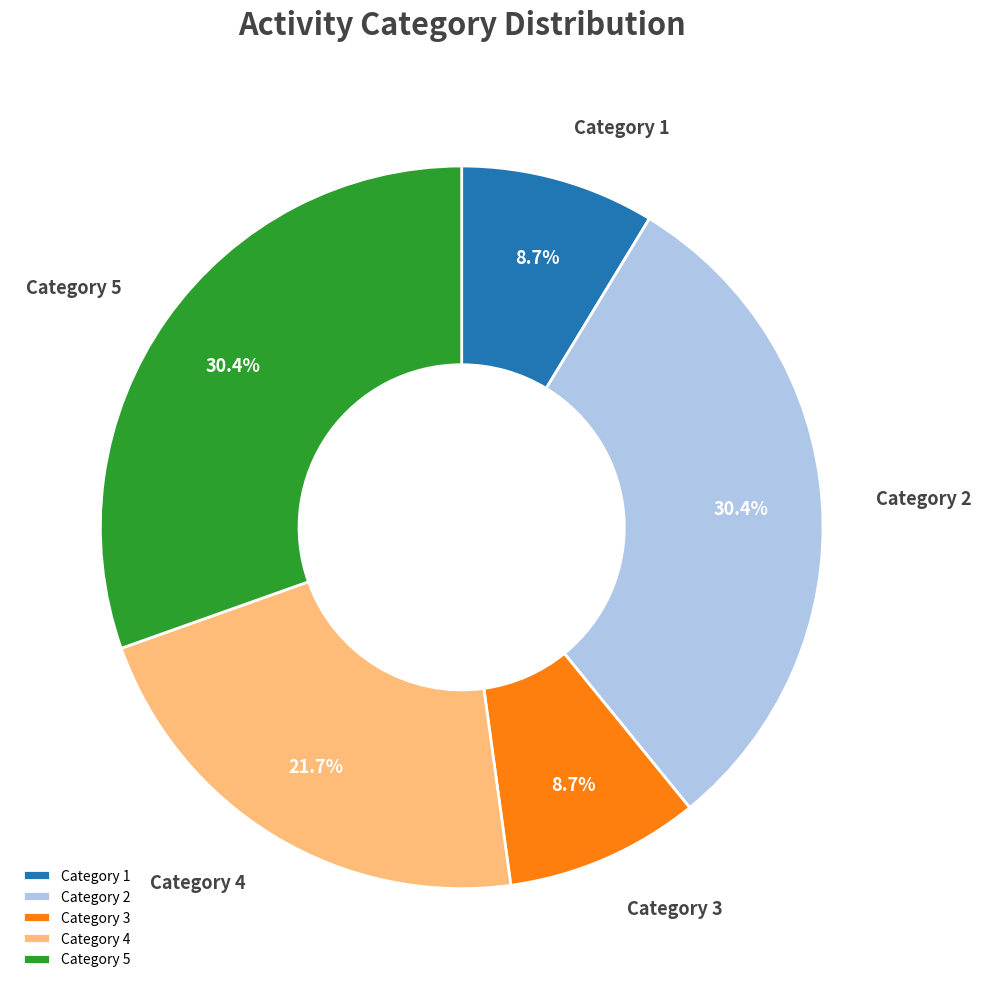

Count the number of slices in the pie.

5